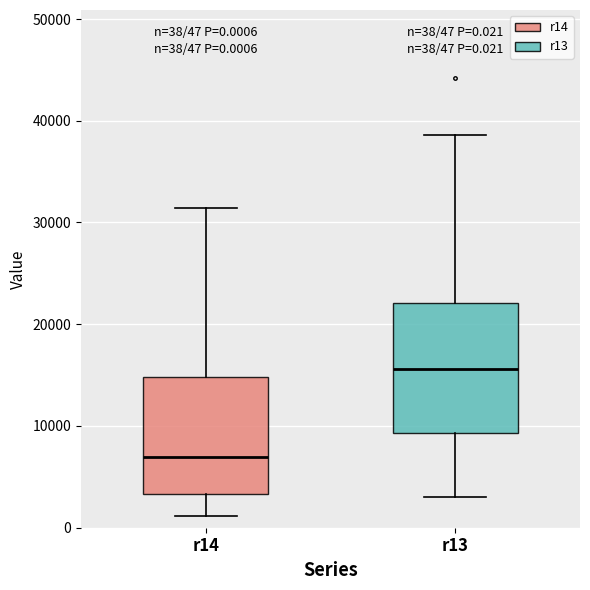

Which box has the highest median line?

r13